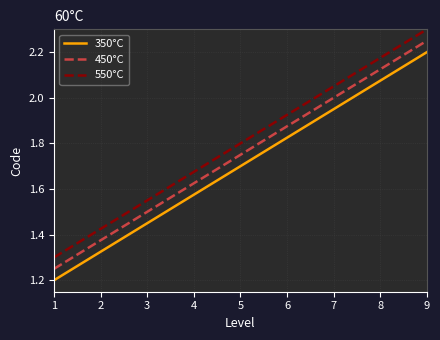

Rank the series by their maximum value, from highest to lowest.

550°C, 450°C, 350°C